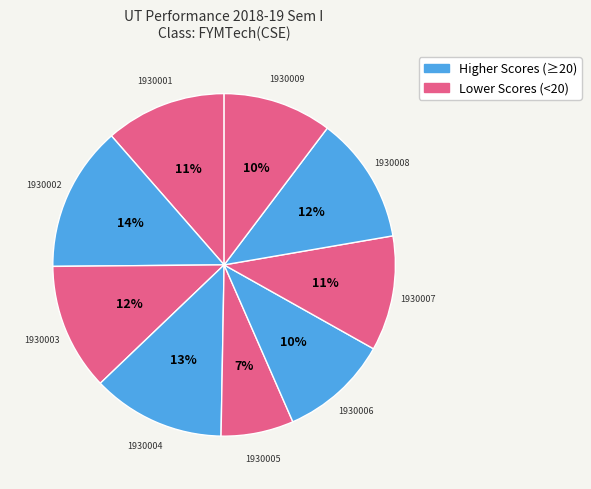

What is the smallest slice in the pie chart?

1930005